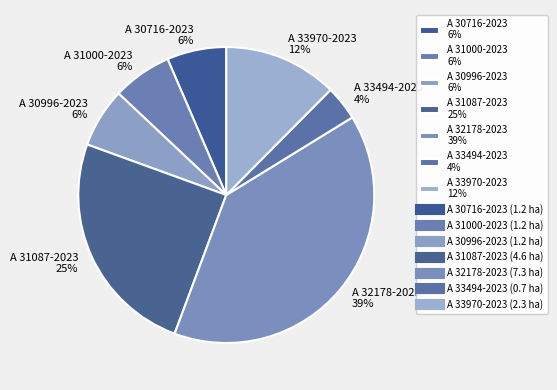

Between A 33494-2023 4% and A 31087-2023 25%, which is larger?

A 31087-2023 25%